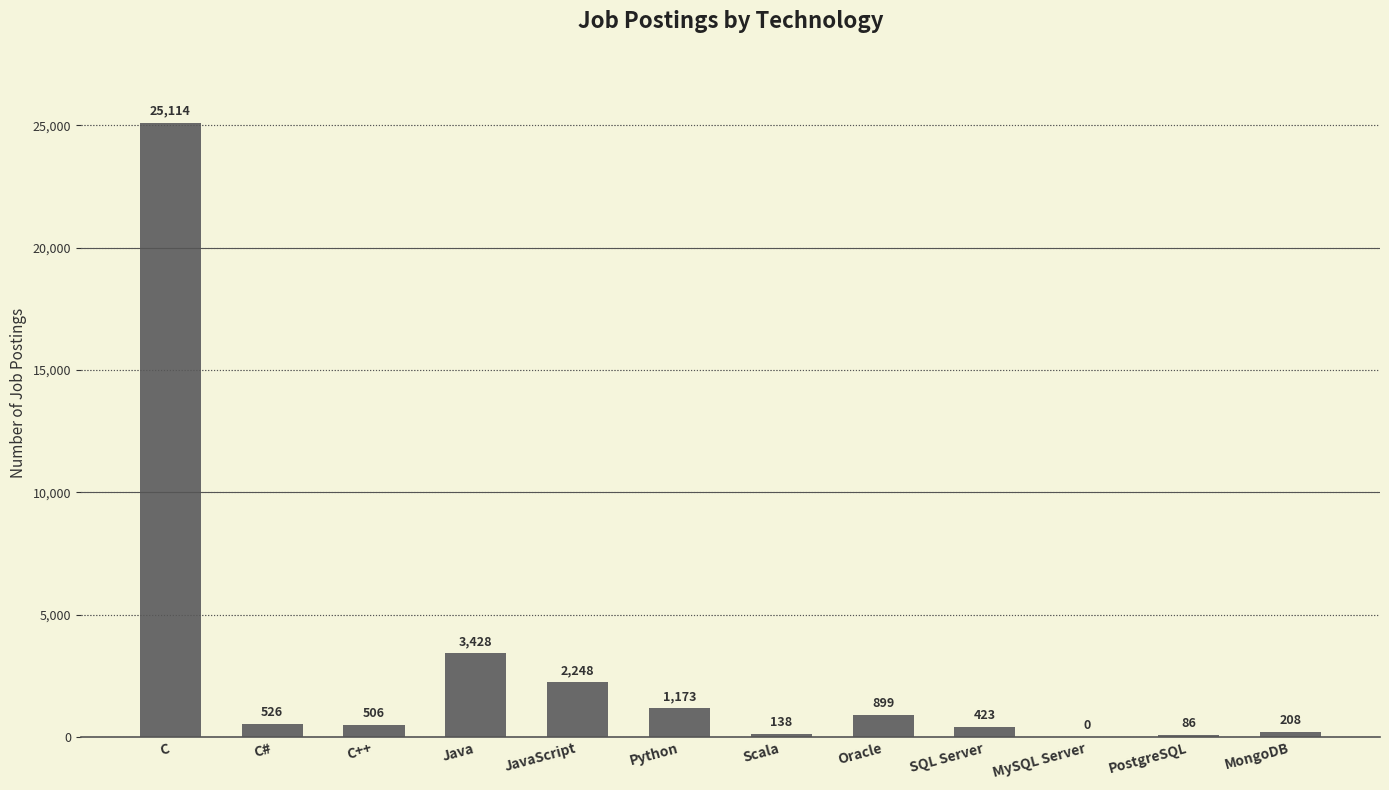

True or false: the data shows 526 at C#.

True